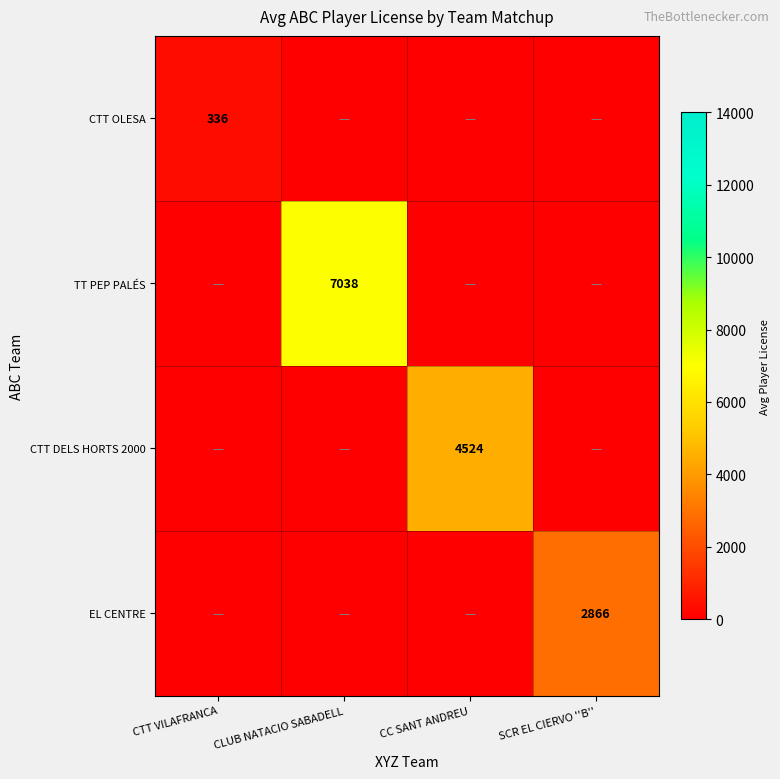

True or false: EL CENTRE has a value of 2866 at SCR EL CIERVO ''B''.

True